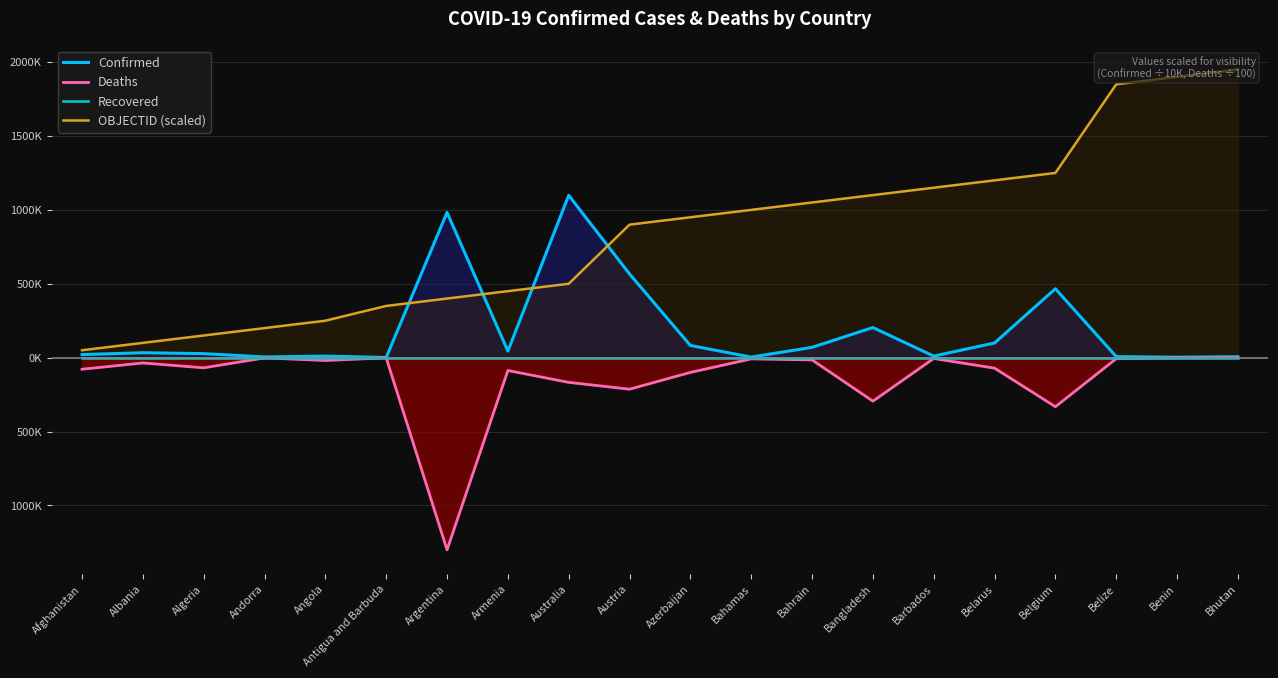

What is the average value of the Deaths series?

-140.5